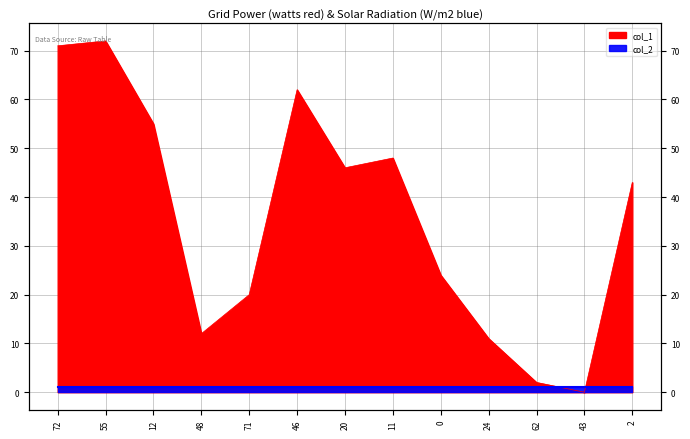

Rank the categories by value from lowest to highest.

43, 62, 24, 48, 71, 0, 2, 20, 11, 12, 46, 72, 55